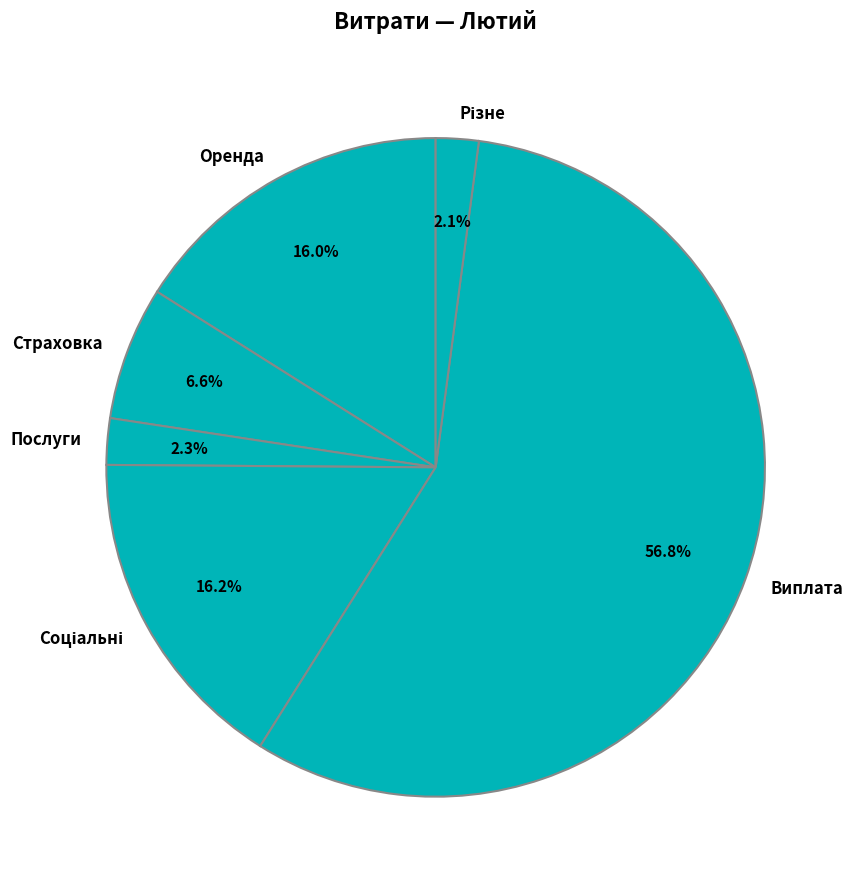

What is the largest slice in the pie chart?

Виплата